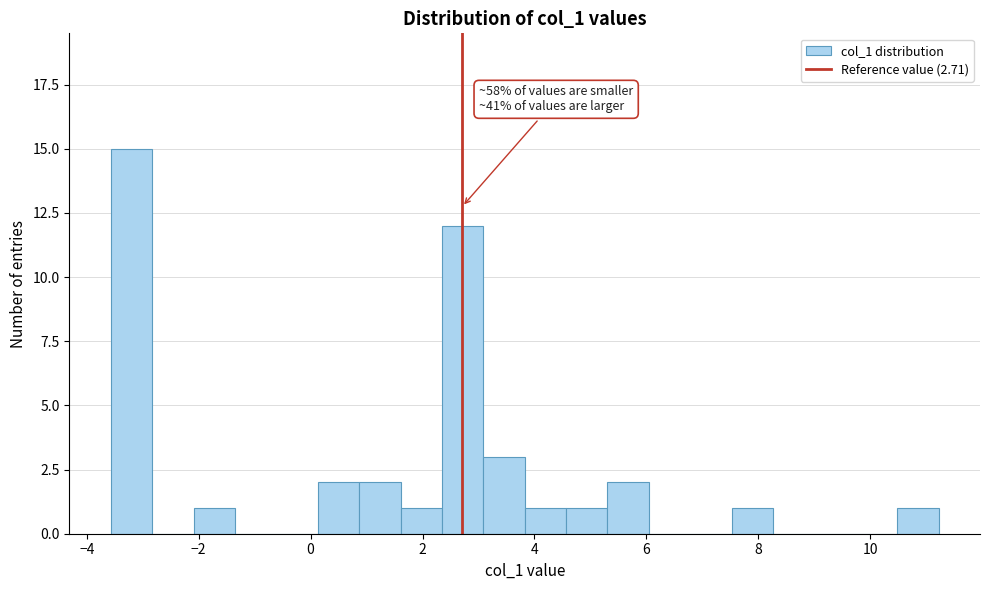

Read against the x-axis, roughly where is the centre of the tallest bar?

-3.2